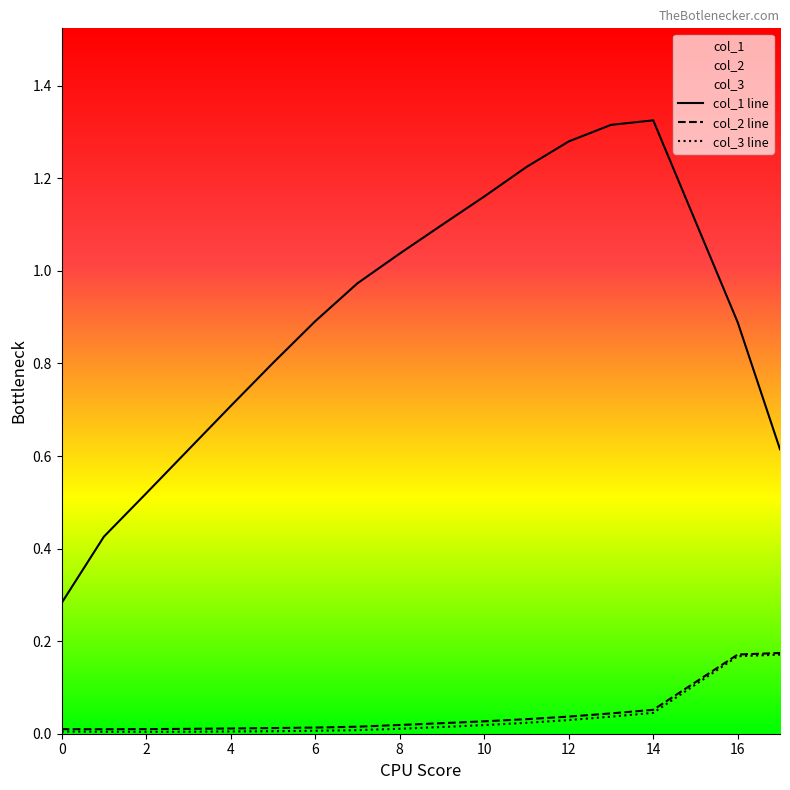

What is the highest value of the col_1 series?

1.3